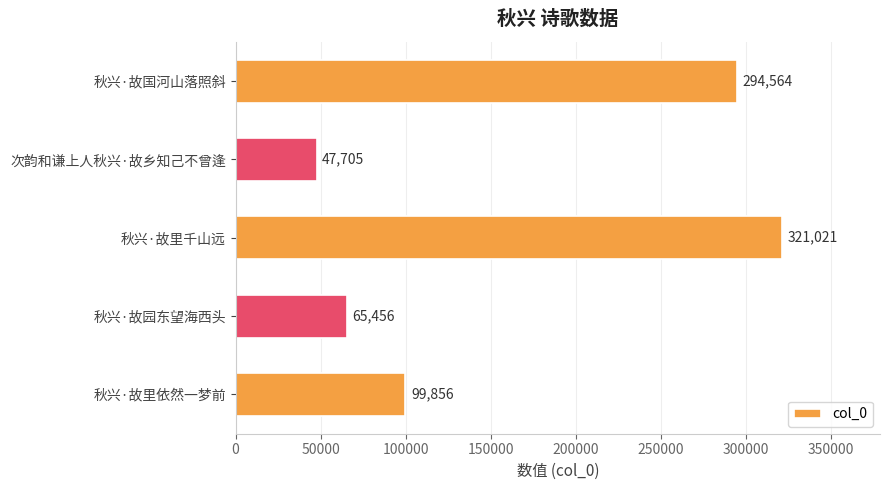

Reading top to bottom, what are all the values shown in this chart?

秋兴·故国河山落照斜=294564	次韵和谦上人秋兴·故乡知己不曾逢=47705	秋兴·故里千山远=321021	秋兴·故园东望海西头=65456	秋兴·故里依然一梦前=99856